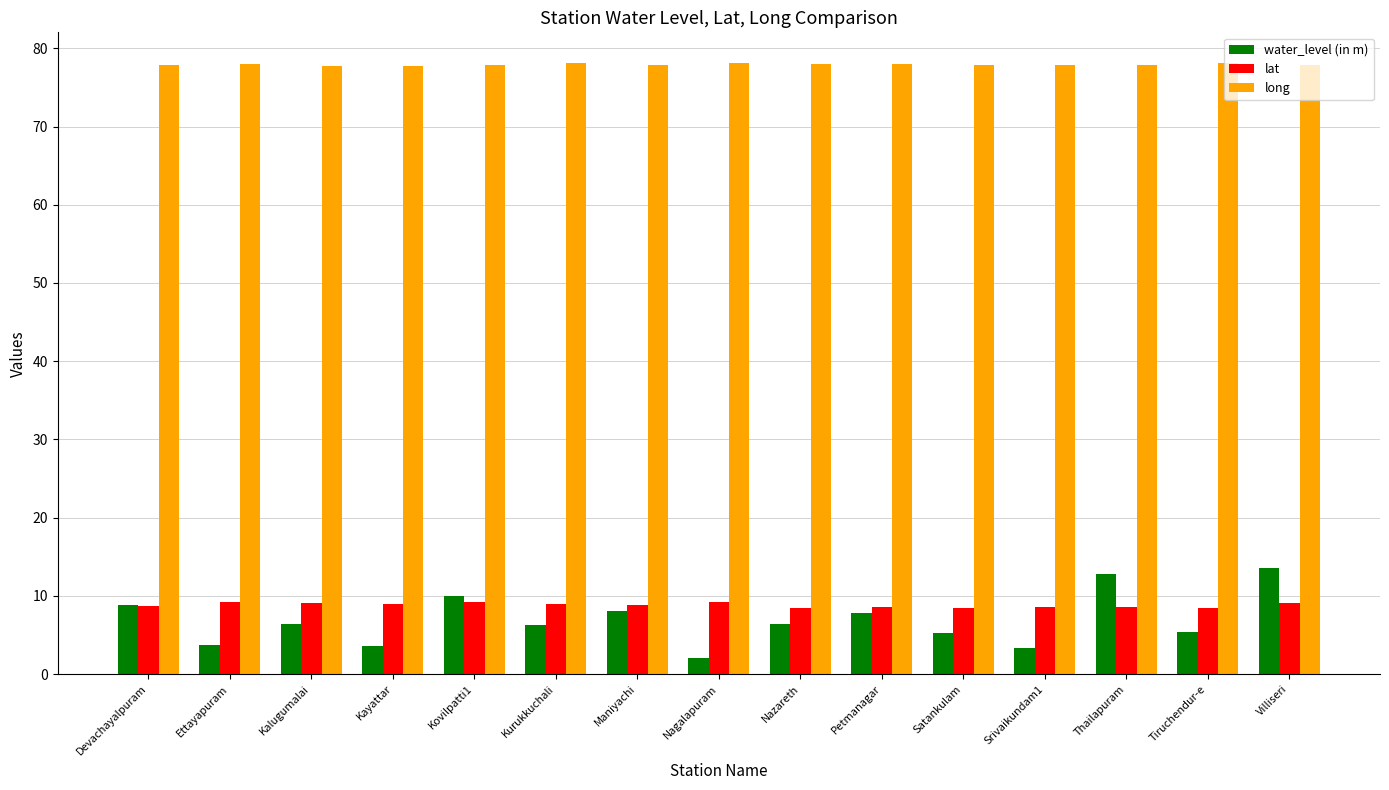

What is the minimum value for lat?

8.4